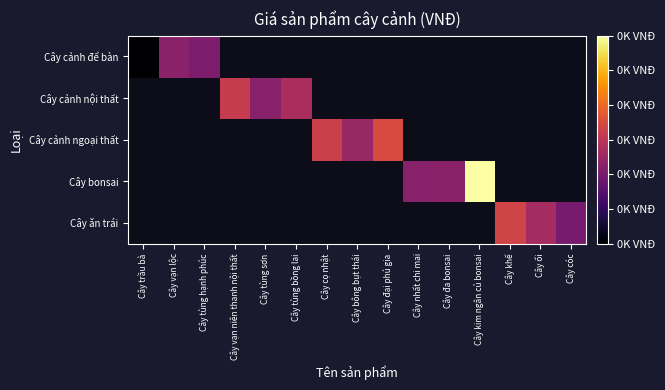

What is the maximum value shown in the chart?

7.0